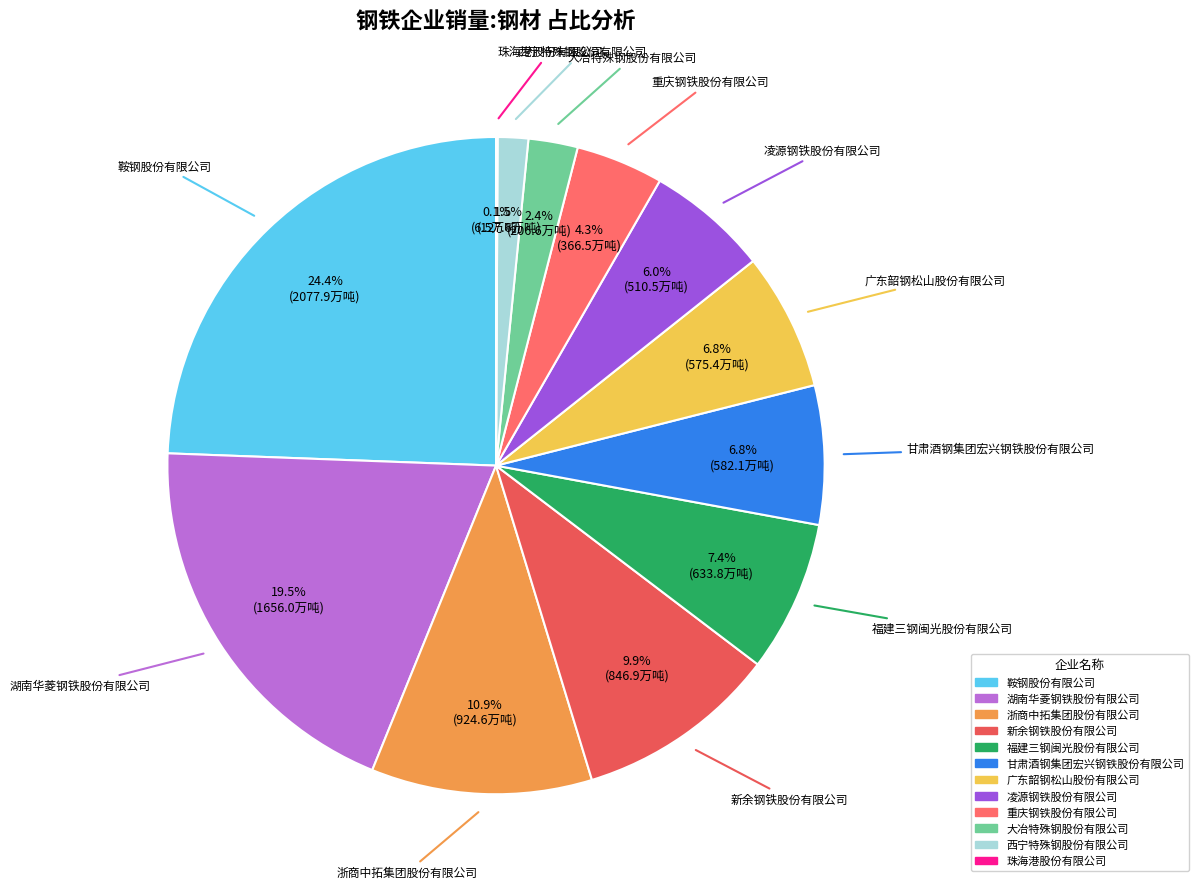

What is the ratio of the value at 湖南华菱钢铁股份有限公司 to the value at 重庆钢铁股份有限公司?

4.5